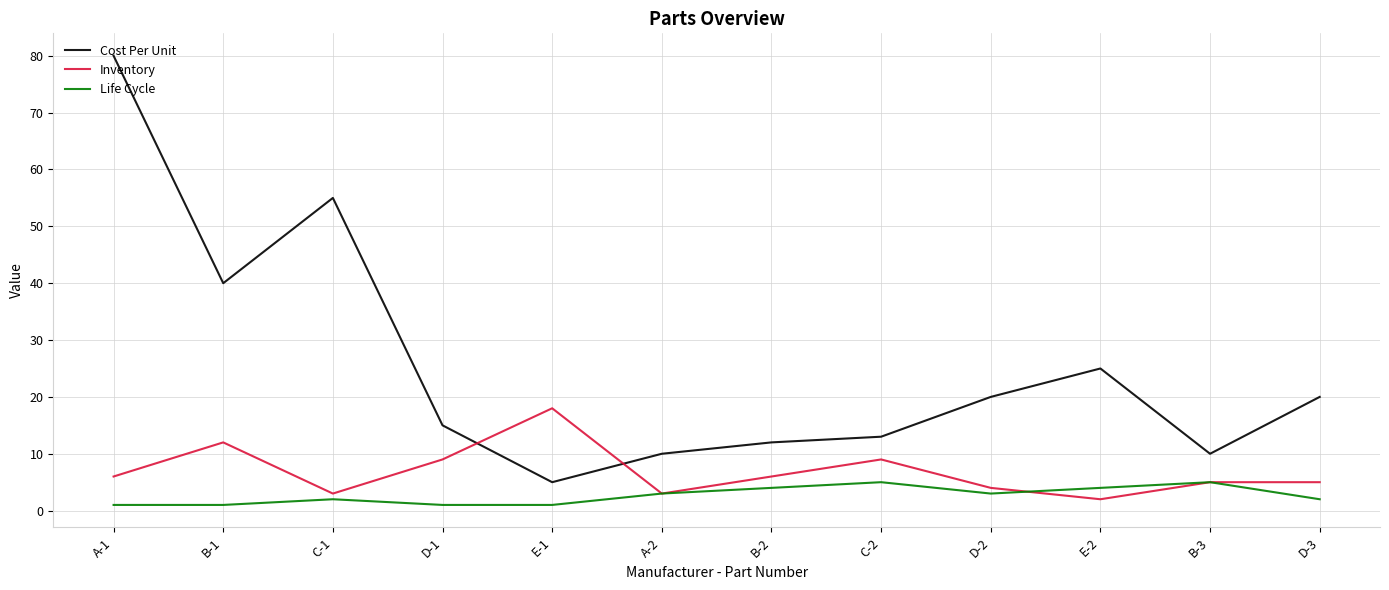

Rank the series by their average value, from highest to lowest.

Cost Per Unit, Inventory, Life Cycle